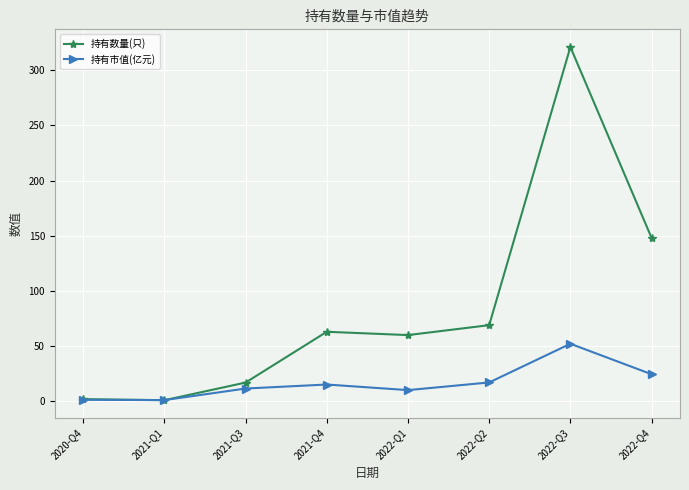

The 持有数量(只) series shows 24.1 at 2022-Q2. True or false?

False